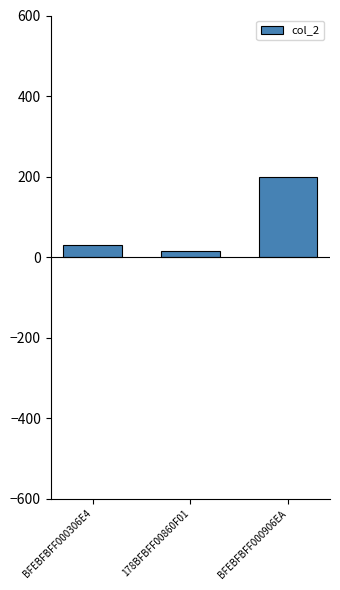

Reading left to right, list all the values displayed in this chart.

BFEBFBFF000306E4=30	178BFBFF00860F01=15	BFEBFBFF000906EA=200